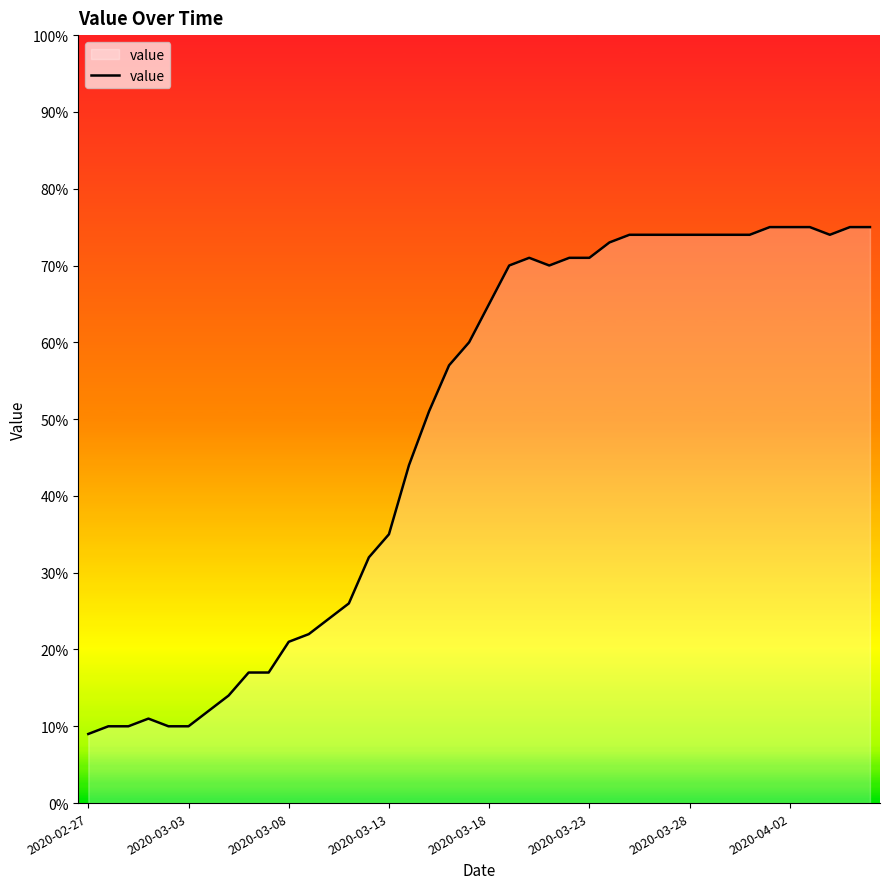

What is the smallest value displayed?

9